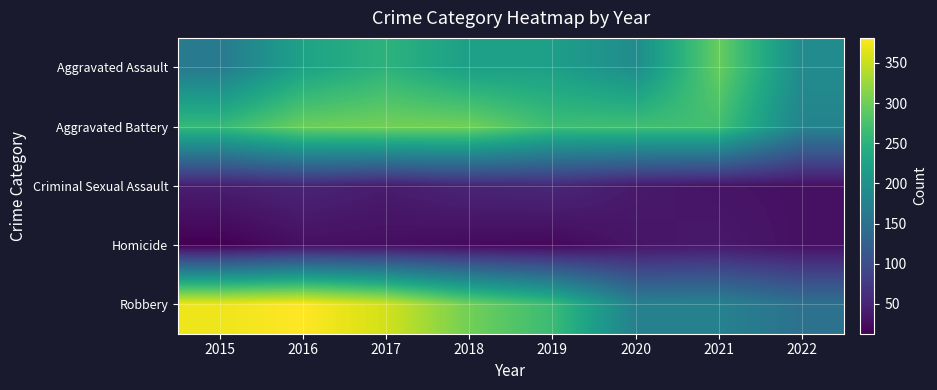

At 2020, list the series in order from smallest to largest.

Homicide, Criminal Sexual Assault, Robbery, Aggravated Assault, Aggravated Battery